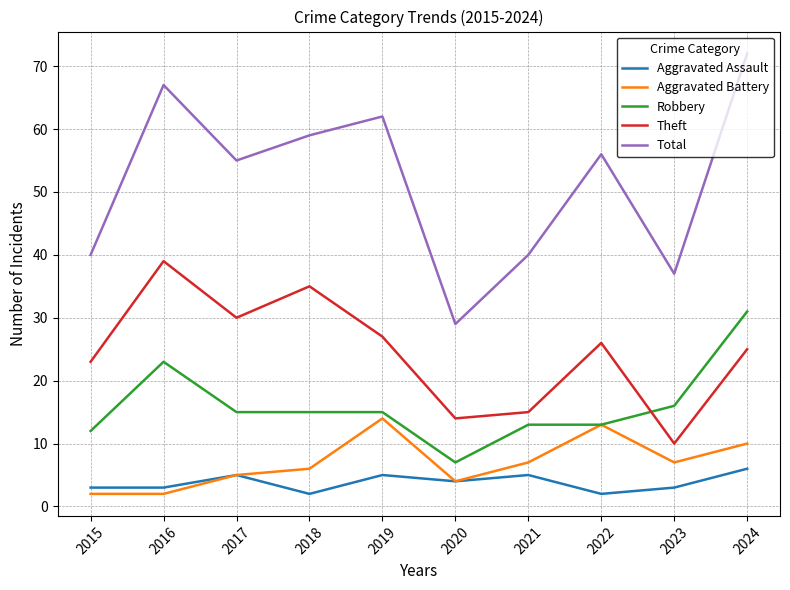

What is the greatest value displayed?

72